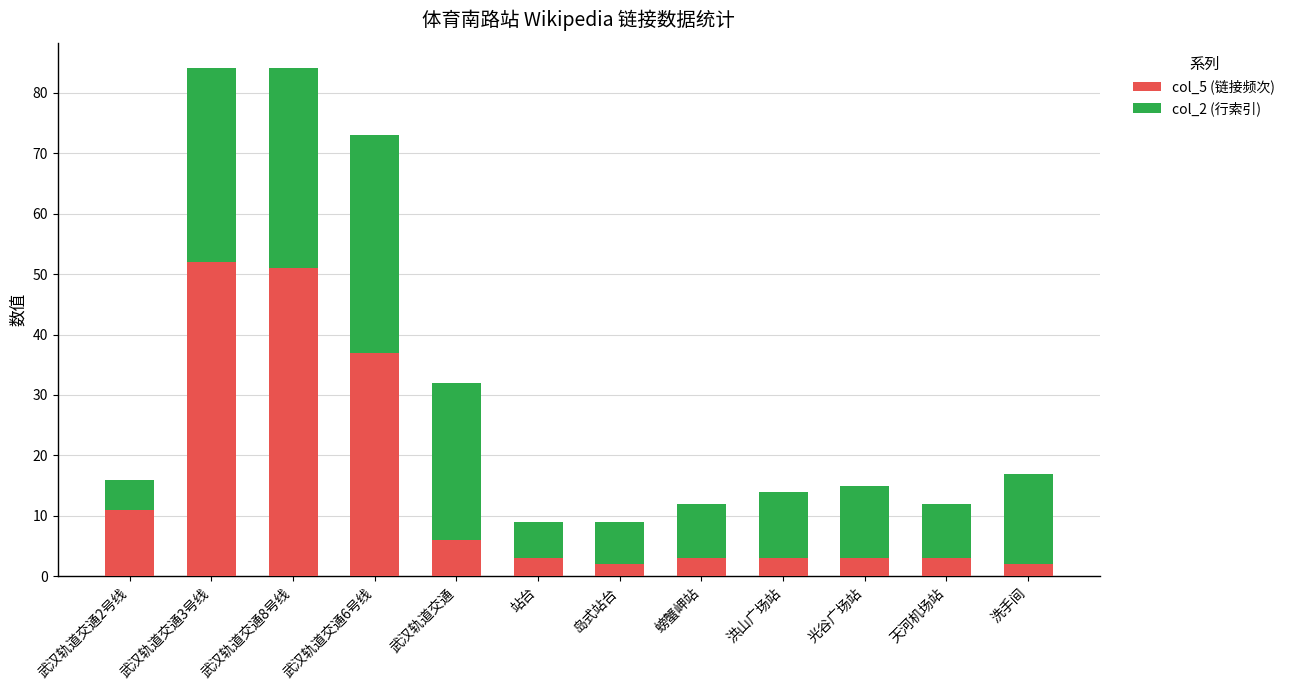

What is the value of the col_5 (链接频次) bar at the 11th from the left?

3